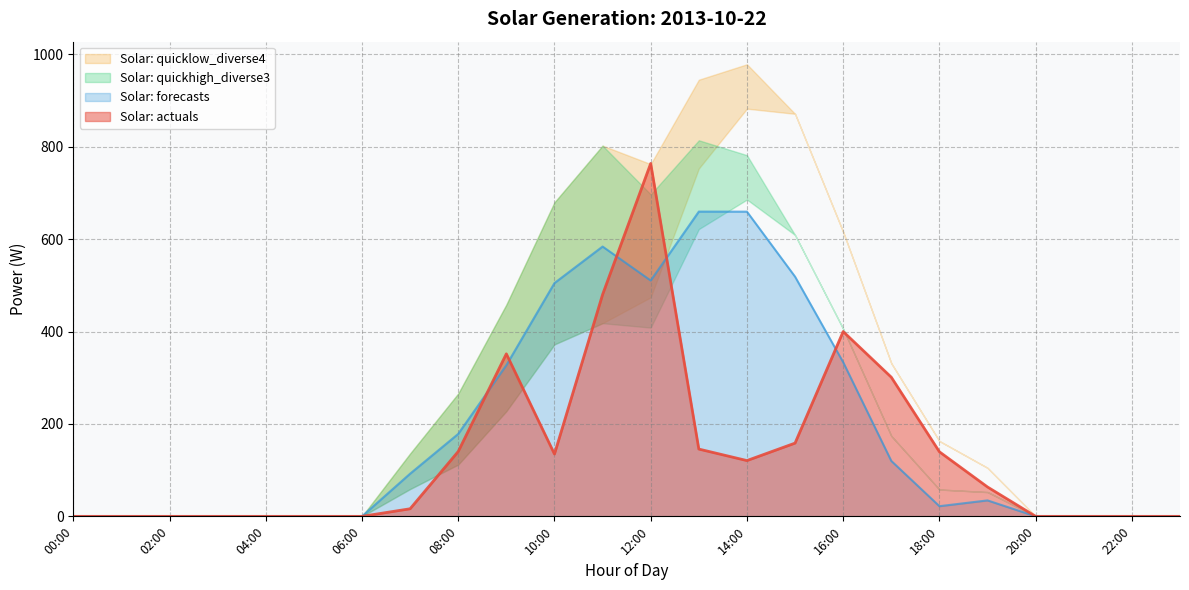

What is the highest value of the Solar: actuals series?

763.7